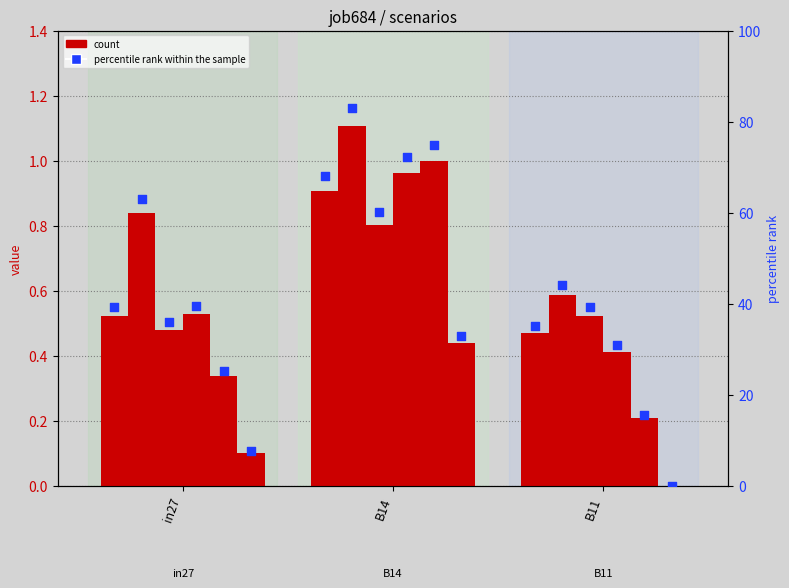

What are all the series names shown in the legend?

count, percentile rank within the sample